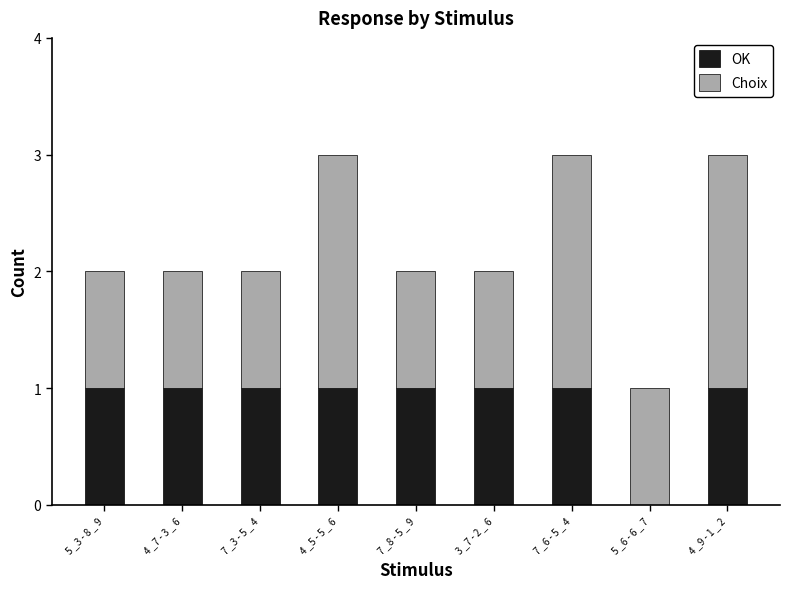

What is the sum of all OK values?

8